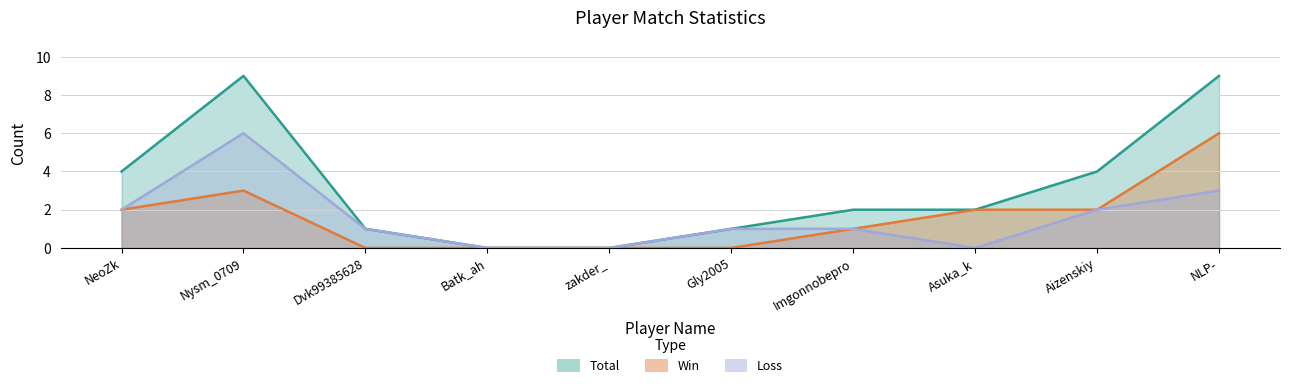

Does the chart display data point markers on the line(s)?

No